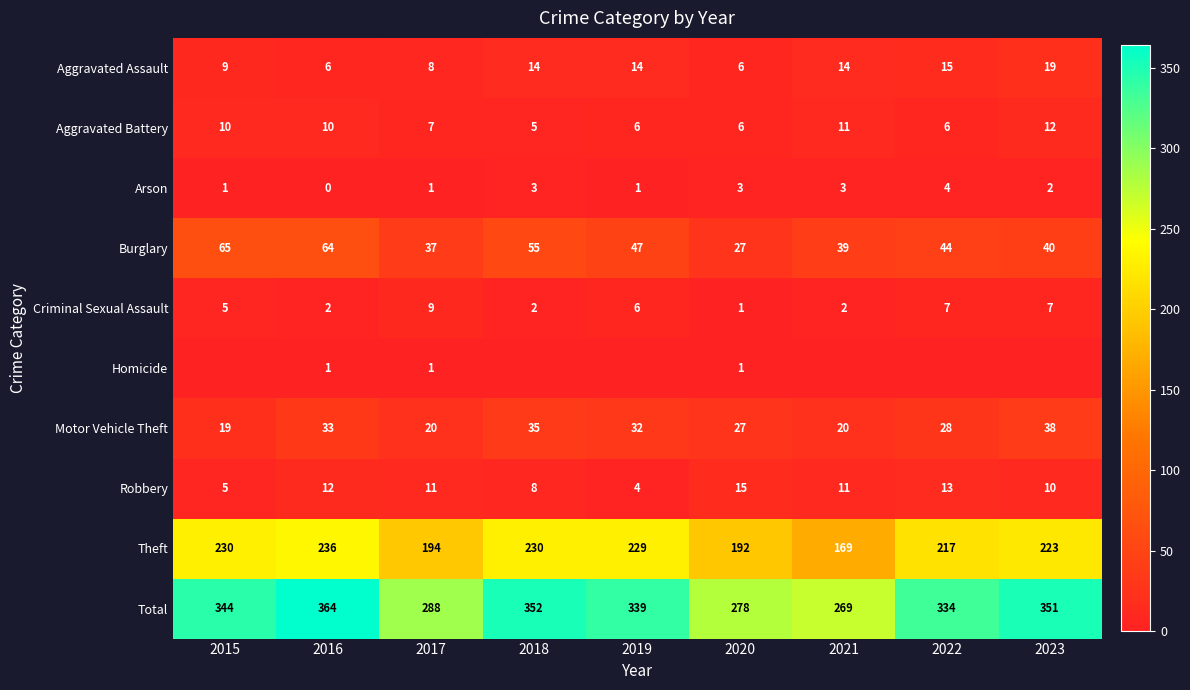

What is the spread (max minus min) of values at 2020?

277